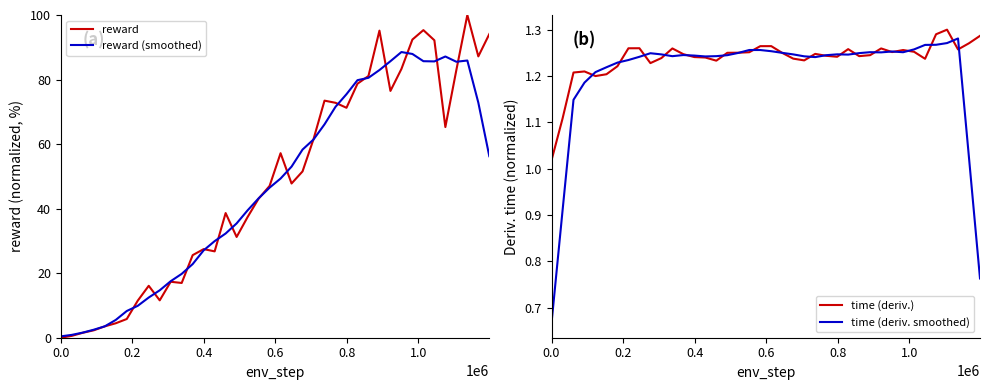

Is it true that reward (smoothed) equals 26.2 at 26?

False